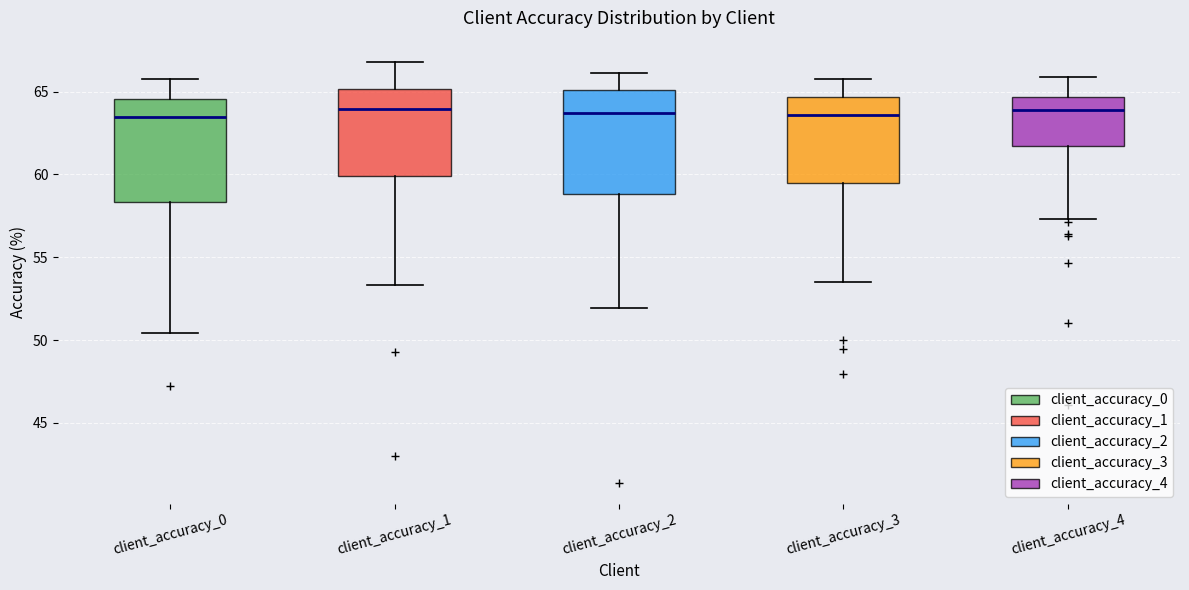

Reading left to right, transcribe this box plot: for each box, give where its median line is, the range the box spans, and where its two whiskers end, as read against the y-axis. The values are not printed on the chart, so give them approximately, as read against the axis.

client_accuracy_0: median 63.5, box 58.5 to 64.5, whiskers 50.5 to 65.5
client_accuracy_1: median 64.0, box 60.0 to 65.0, whiskers 53.5 to 67.0
client_accuracy_2: median 63.5, box 59.0 to 65.0, whiskers 52.0 to 66.0
client_accuracy_3: median 63.5, box 59.5 to 64.5, whiskers 53.5 to 65.5
client_accuracy_4: median 64.0, box 61.5 to 64.5, whiskers 57.5 to 66.0